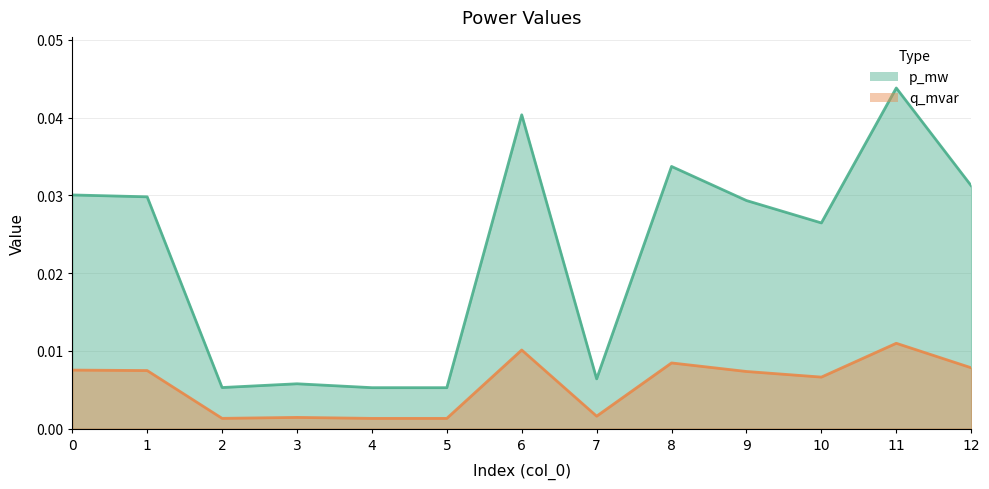

Count the number of data series in this chart.

2